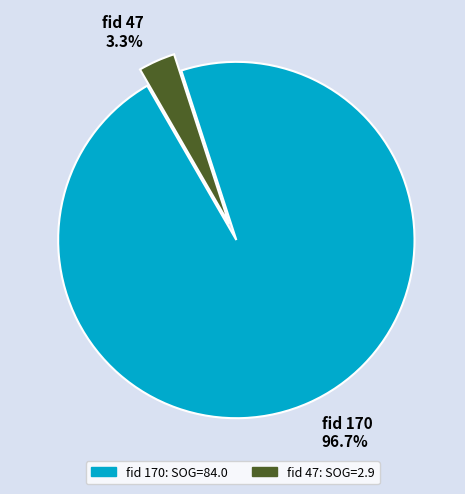

Which has a higher value, fid 47: SOG=2.9 or fid 170: SOG=84.0?

fid 170: SOG=84.0